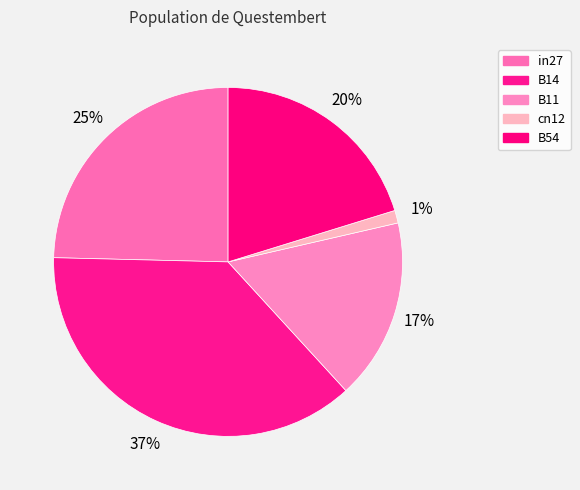

How many segments does this pie chart have?

5